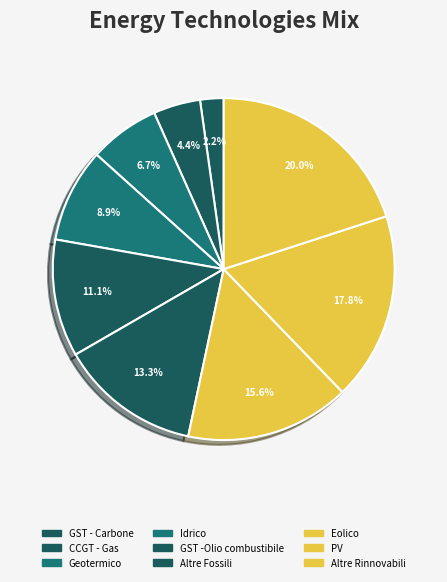

Rank the categories by value from highest to lowest.

Altre Rinnovabili, PV, Eolico, Altre Fossili, GST -Olio combustibile, Idrico, Geotermico, CCGT - Gas, GST - Carbone